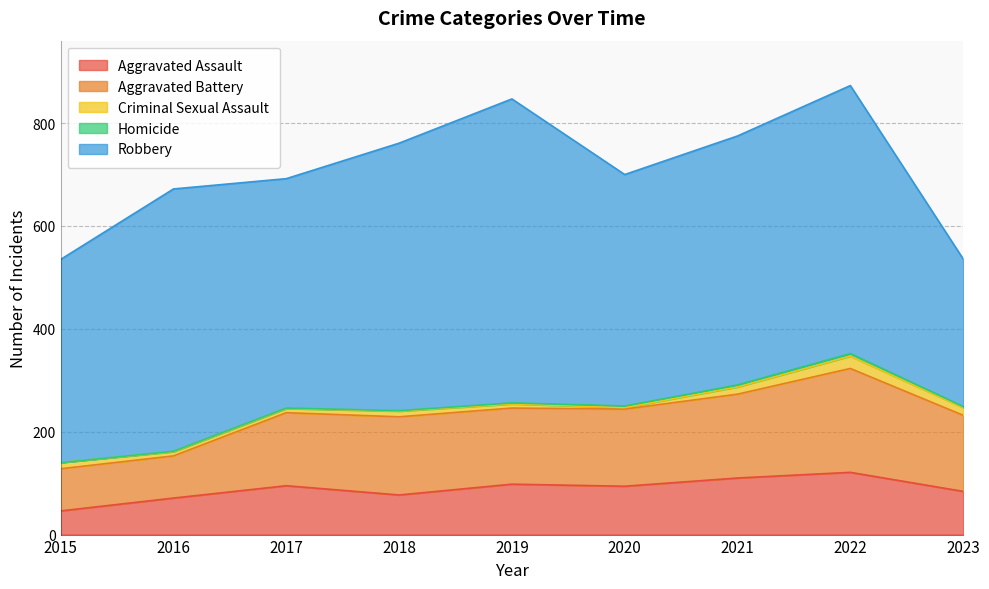

Reading left to right, list all the values displayed in this chart.

Aggravated Assault: 2015=46	2016=71	2017=95	2018=77	2019=98	2020=94	2021=110	2022=121	2023=84
Aggravated Battery: 2015=82	2016=82	2017=142	2018=152	2019=148	2020=150	2021=163	2022=202	2023=148
Criminal Sexual Assault: 2015=12	2016=8	2017=8	2018=11	2019=8	2020=3	2021=14	2022=24	2023=15
Homicide: 2015=0	2016=1	2017=1	2018=1	2019=2	2020=3	2021=4	2022=5	2023=2
Robbery: 2015=395	2016=510	2017=446	2018=520	2019=591	2020=450	2021=484	2022=521	2023=287